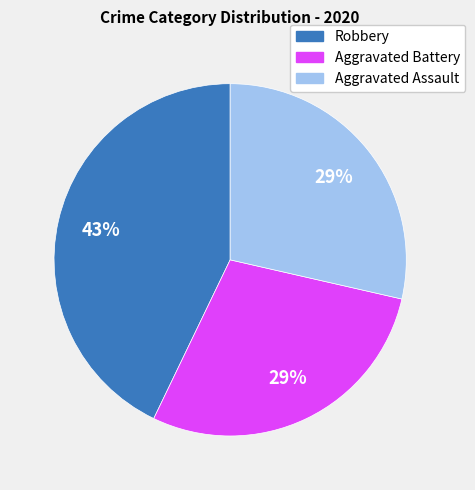

Count the number of slices in the pie.

3